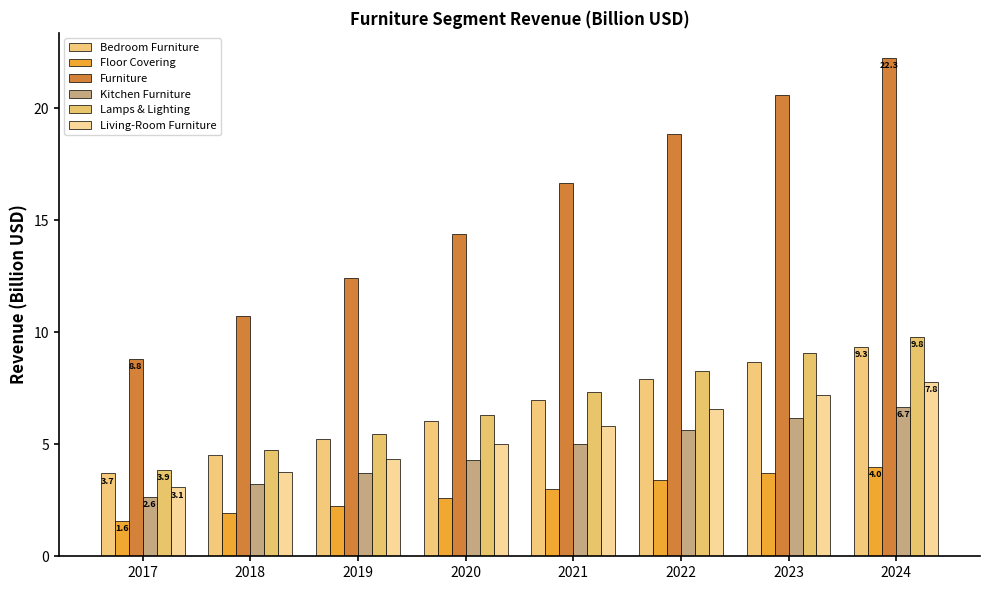

What is the approximate value of Bedroom Furniture at 2023?

8.7